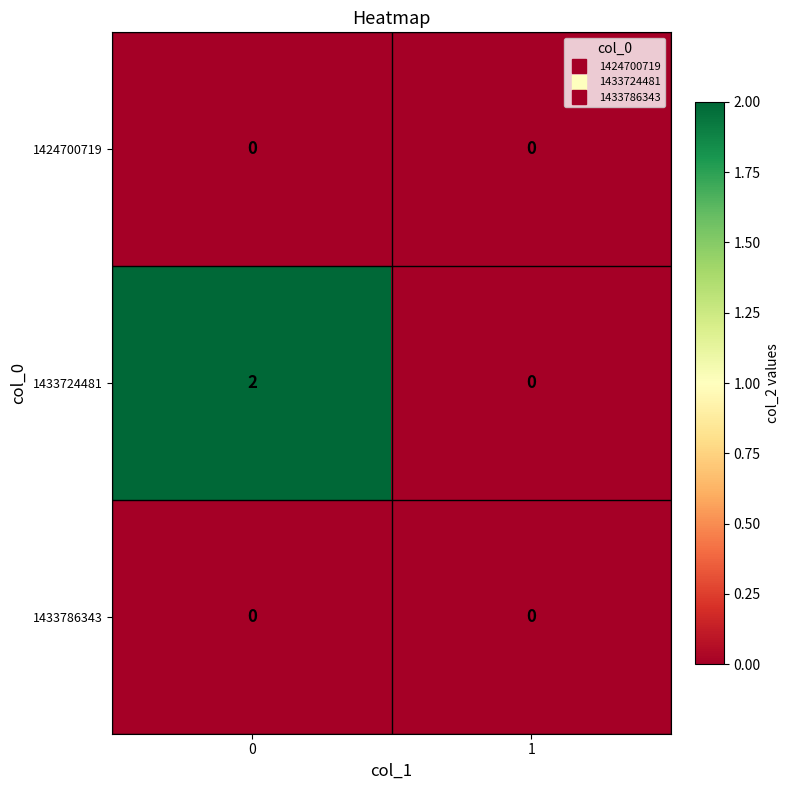

Which series has the largest total across all categories?

1433724481